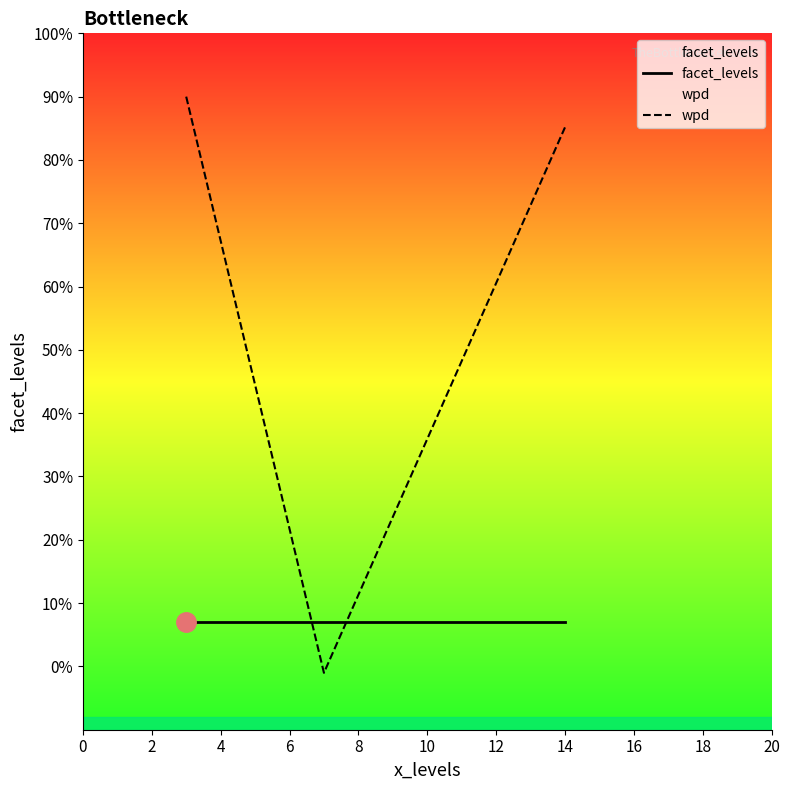

Which series has the largest total across all categories?

wpd